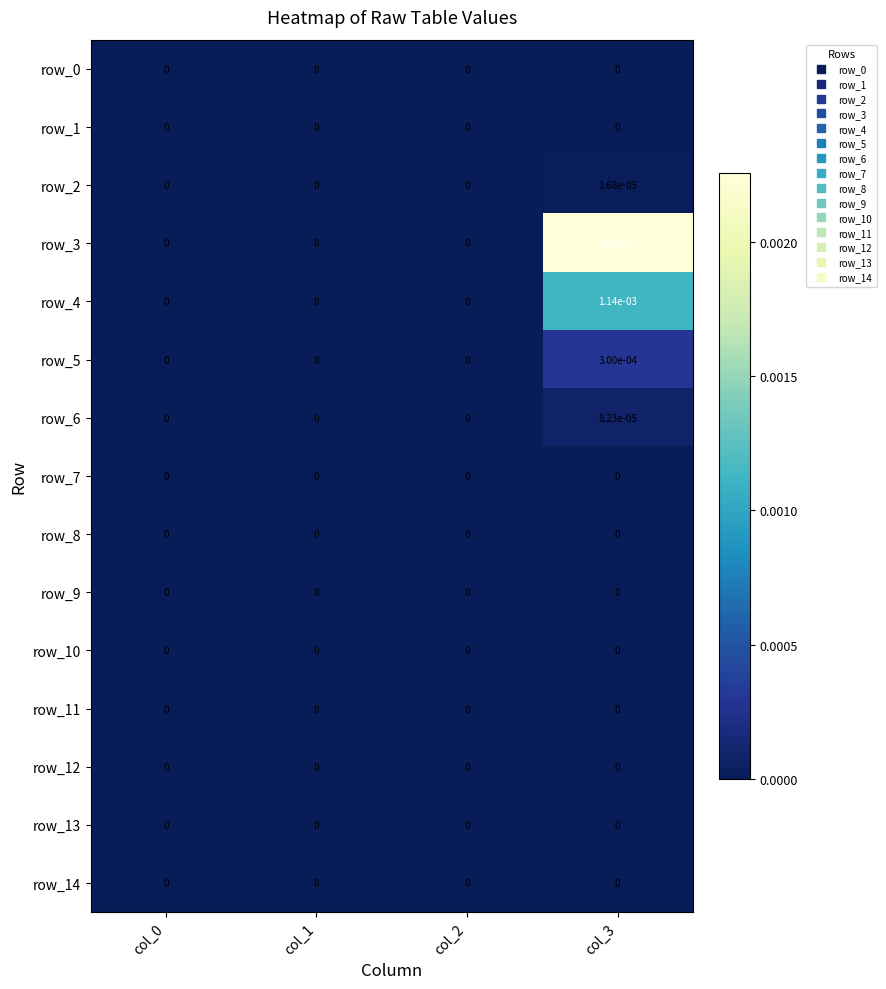

Which series has the widest spread of values?

row_3